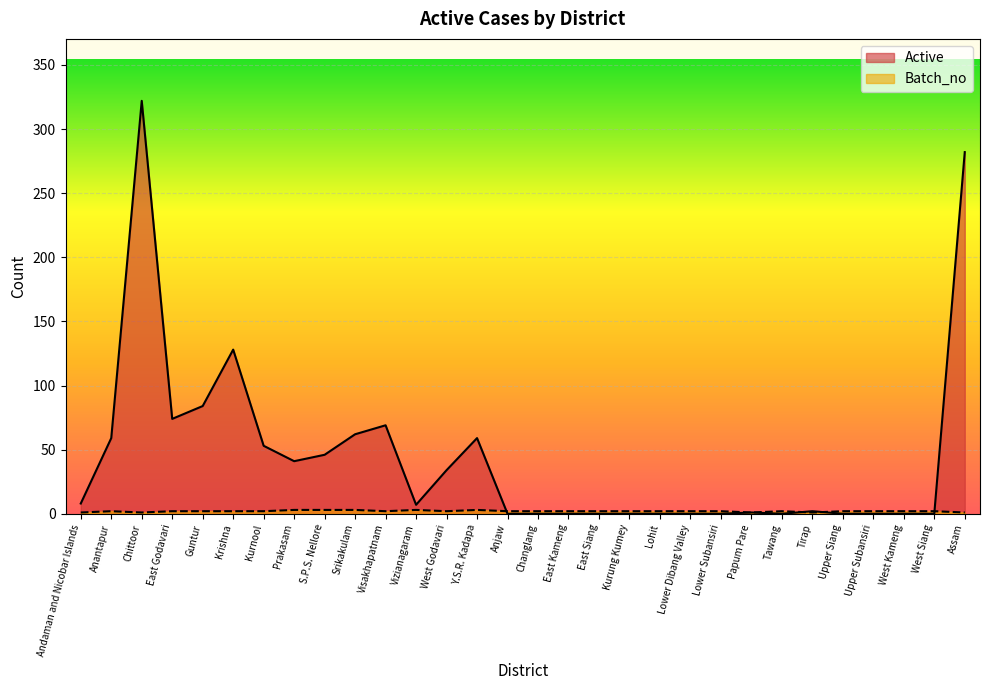

True or false: Active has more than 2 points higher than both neighbors.

True